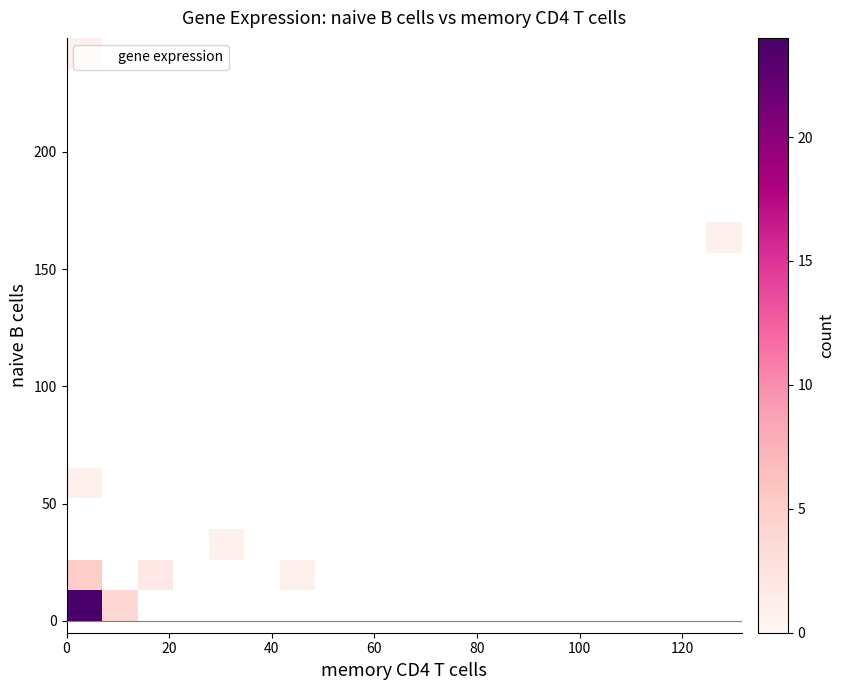

What Y value in the scatter plot is closest to 123?

163.5